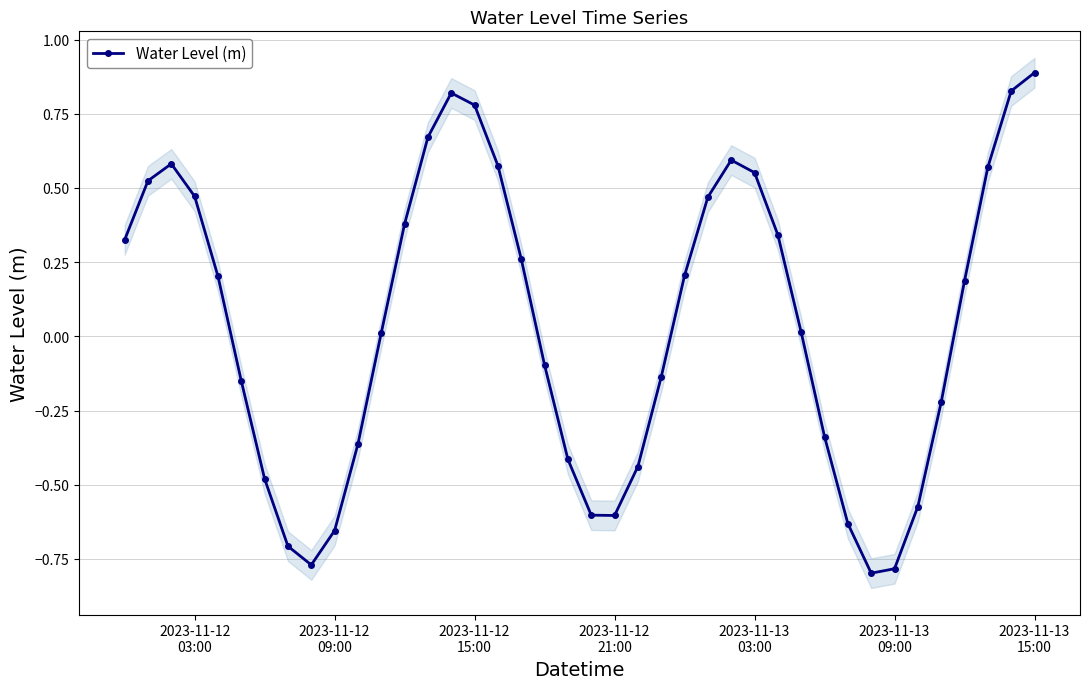

True or false: Water Level (m) has more than 1 interior local peaks.

True